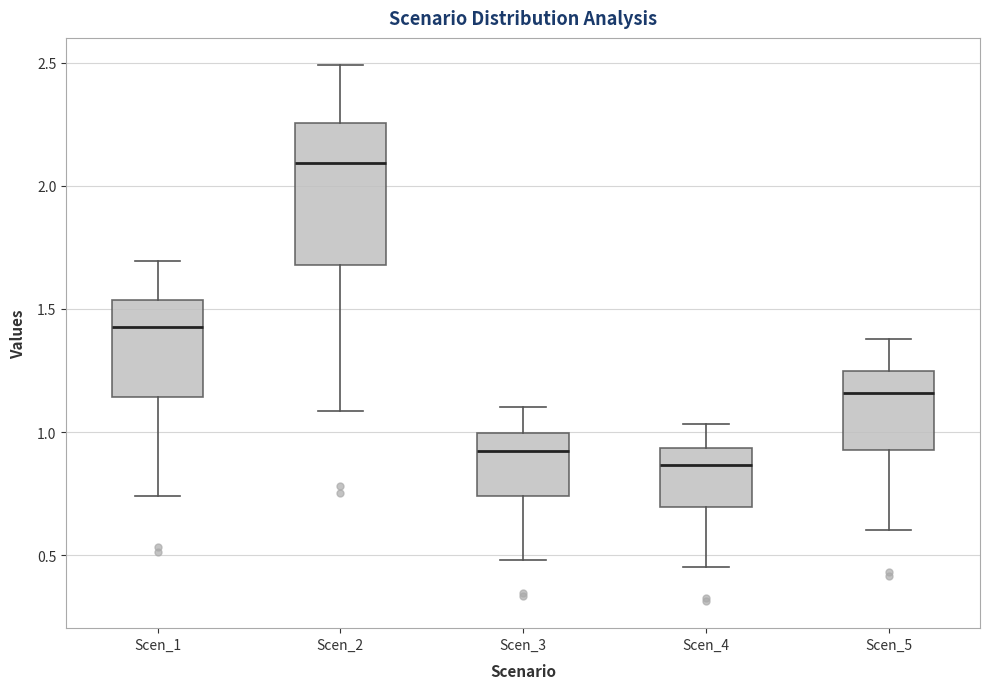

Reading left to right, transcribe this box plot: for each box, give where its median line is, the range the box spans, and where its two whiskers end, as read against the y-axis. The values are not printed on the chart, so give them approximately, as read against the axis.

Scen_1: median 1.45, box 1.15 to 1.55, whiskers 0.75 to 1.70
Scen_2: median 2.10, box 1.70 to 2.25, whiskers 1.10 to 2.50
Scen_3: median 0.90, box 0.75 to 1.00, whiskers 0.50 to 1.10
Scen_4: median 0.85, box 0.70 to 0.95, whiskers 0.45 to 1.05
Scen_5: median 1.15, box 0.95 to 1.25, whiskers 0.60 to 1.40